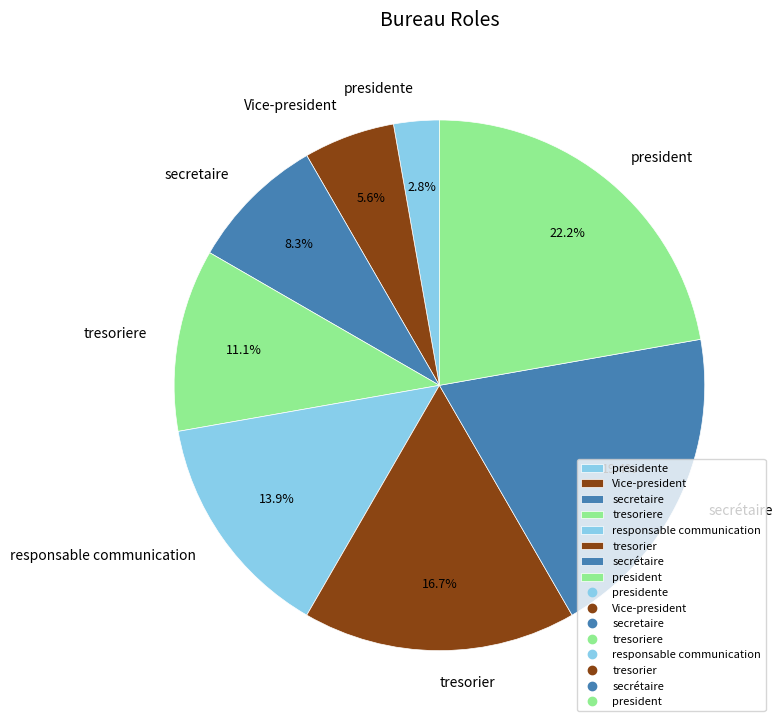

Does president represent more than half of the total?

No